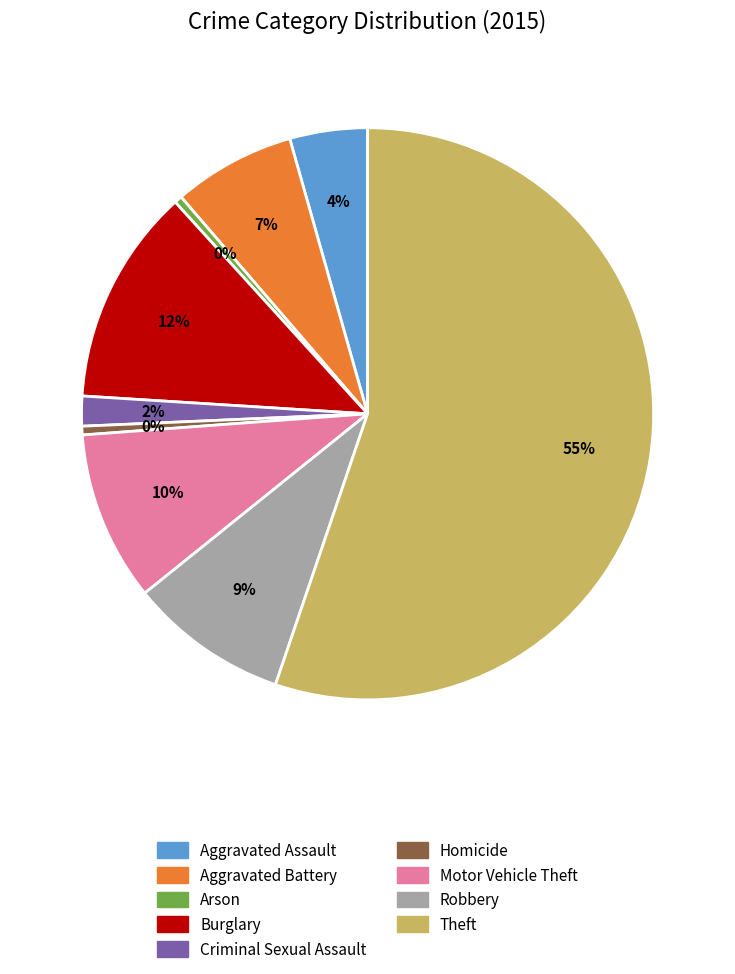

Which has a higher value, Homicide or Aggravated Battery?

Aggravated Battery